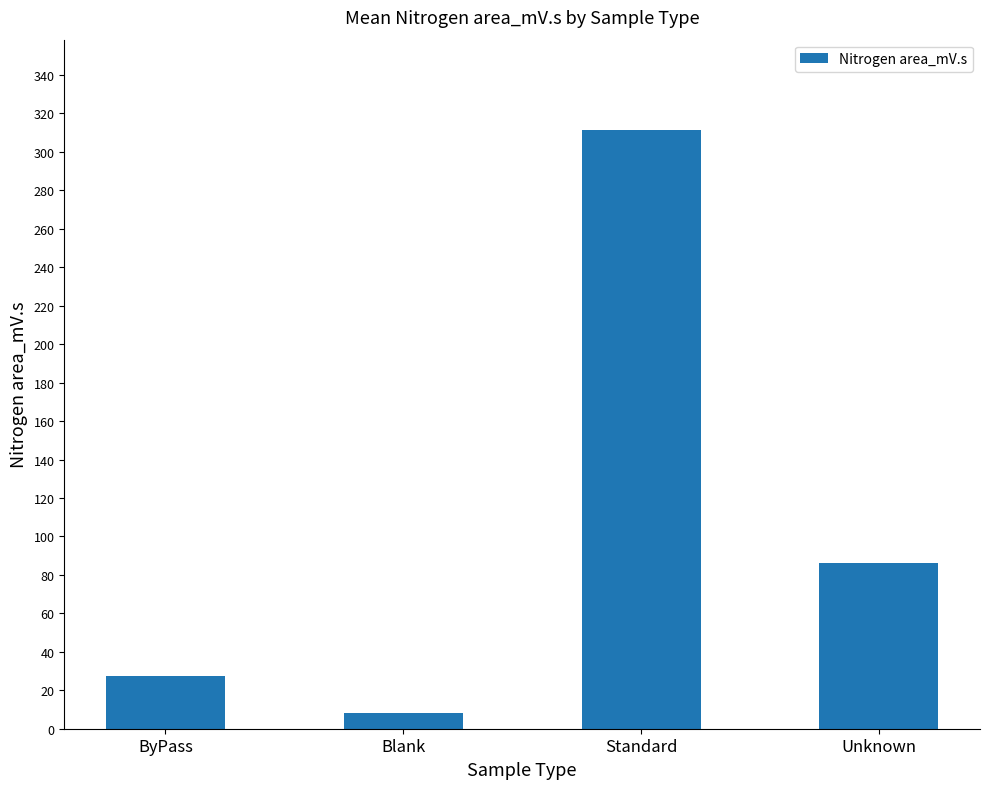

Are the bars grouped side by side (vs. stacked)?

No